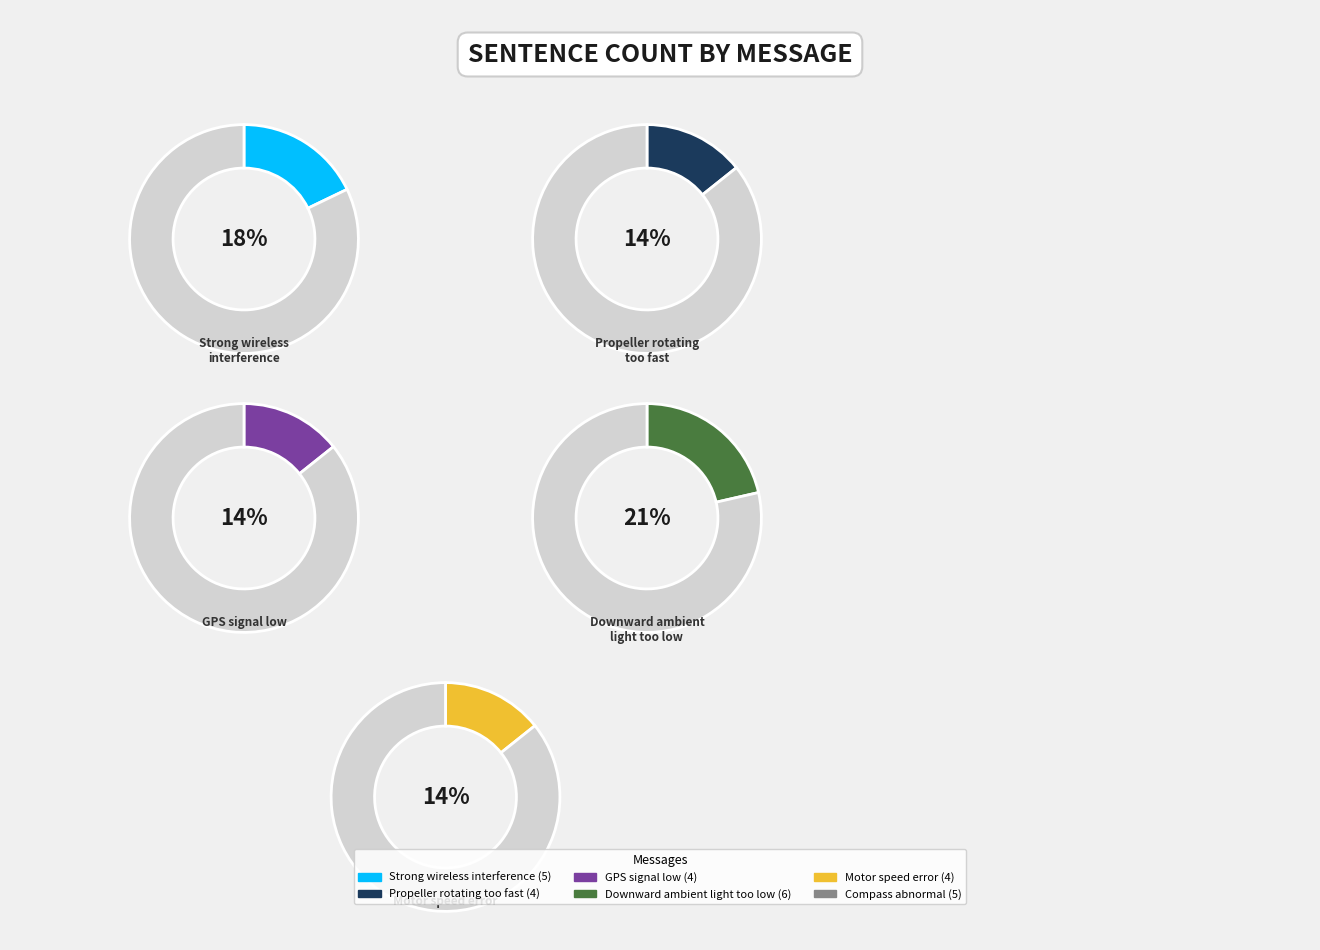

Which slice is the largest?

Downward ambient light too low